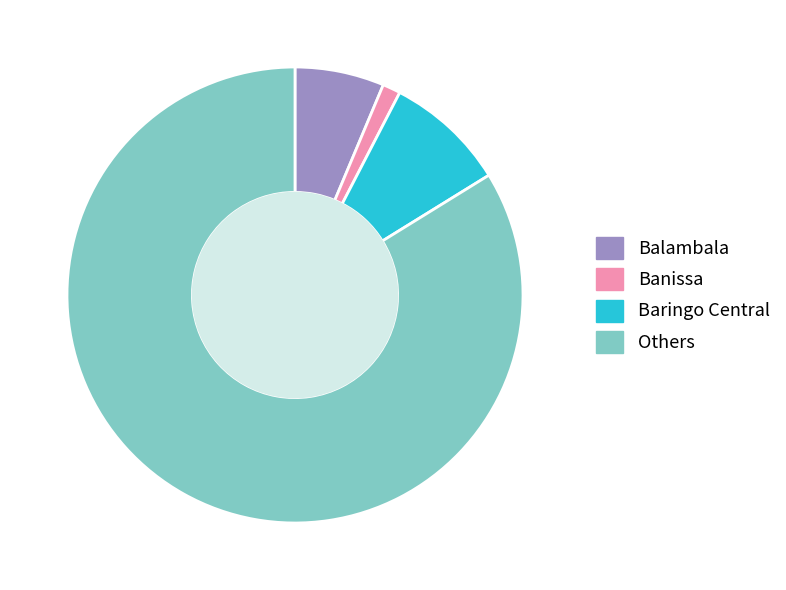

Is it true that Balambala is 6% of the pie?

True